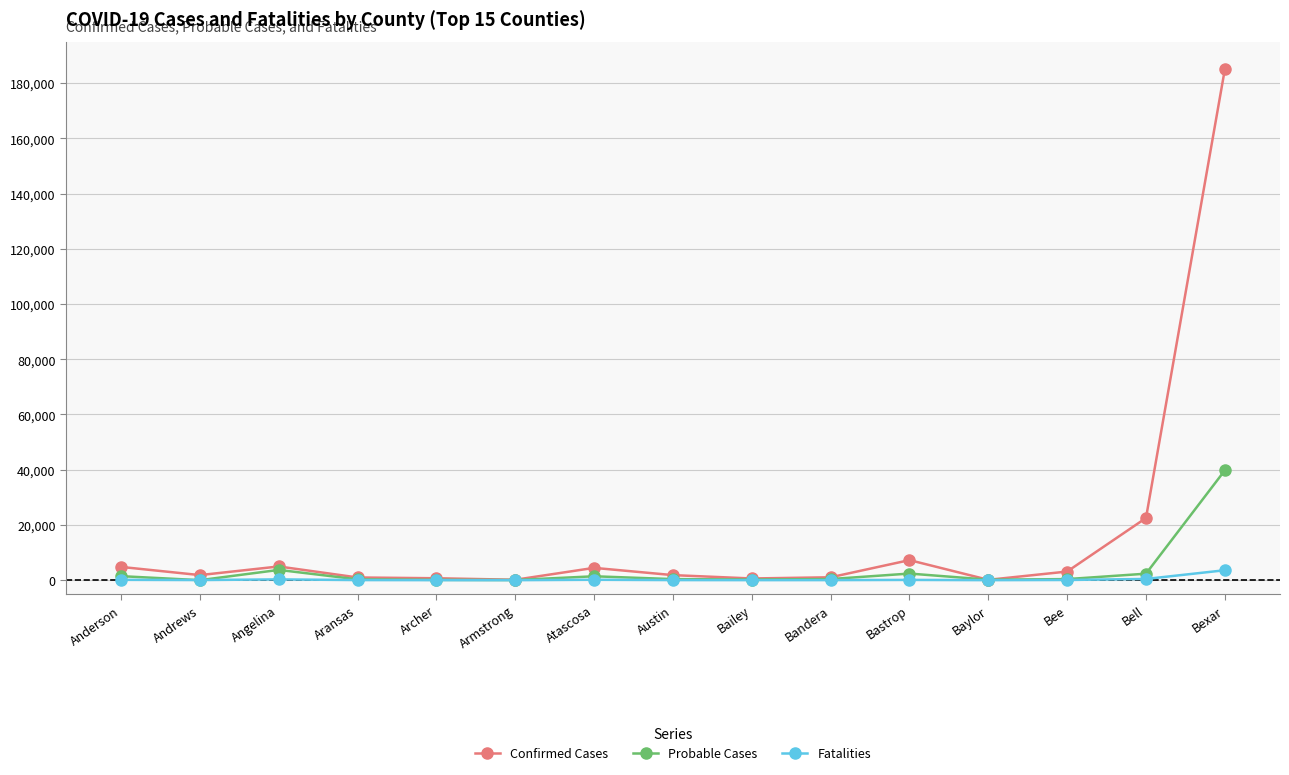

Where is Confirmed Cases nearest to the value 92521?

Bell